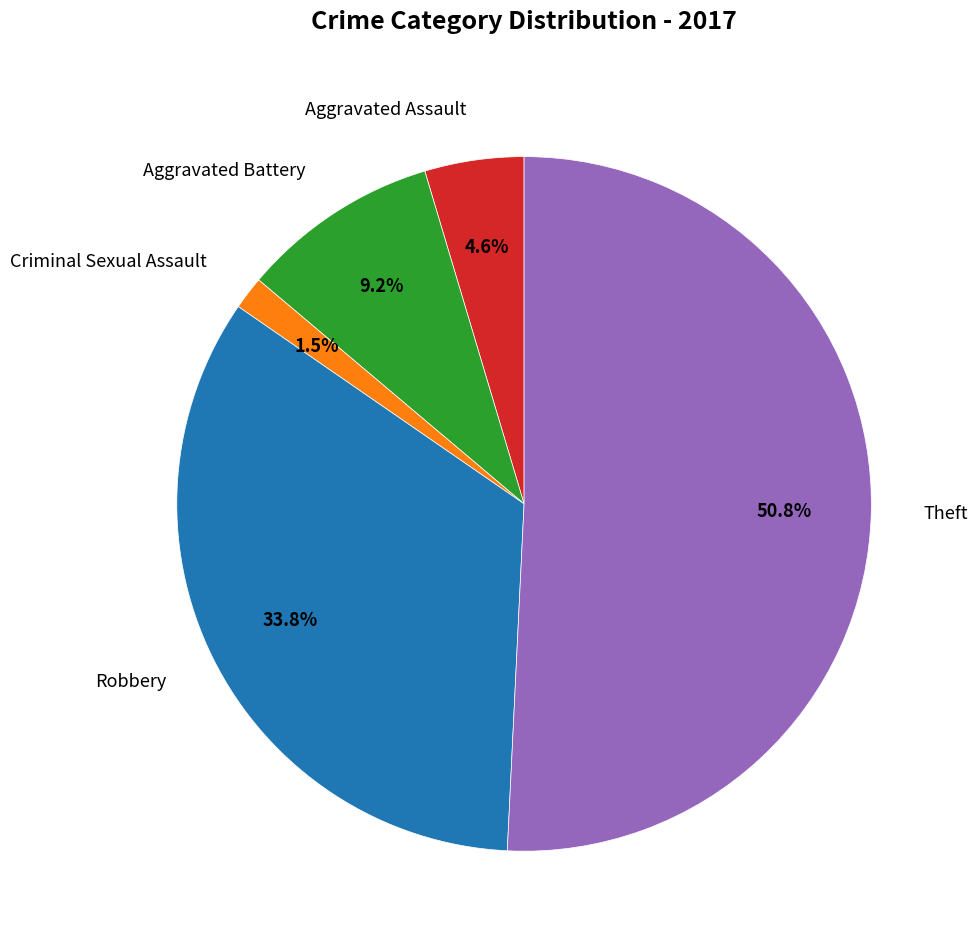

Count the number of slices in the pie.

5